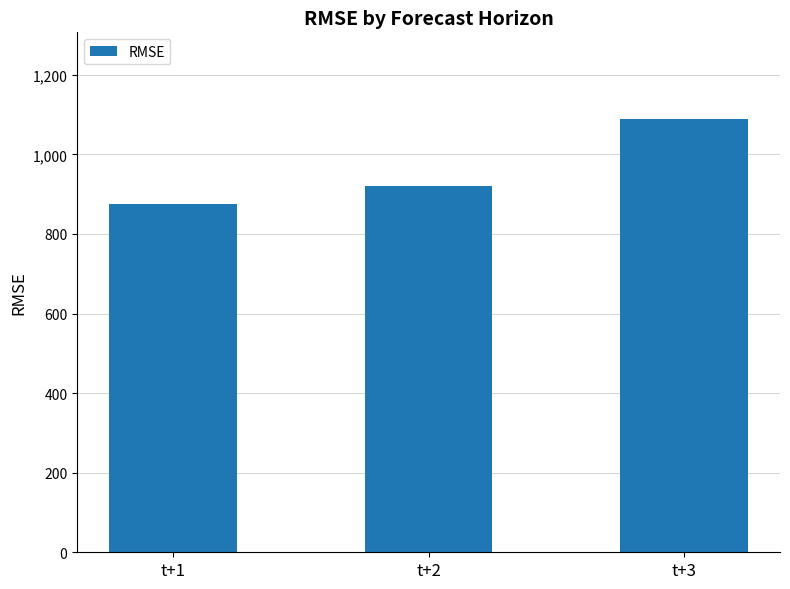

What is the change in value from t+2 to t+3?

+168.4